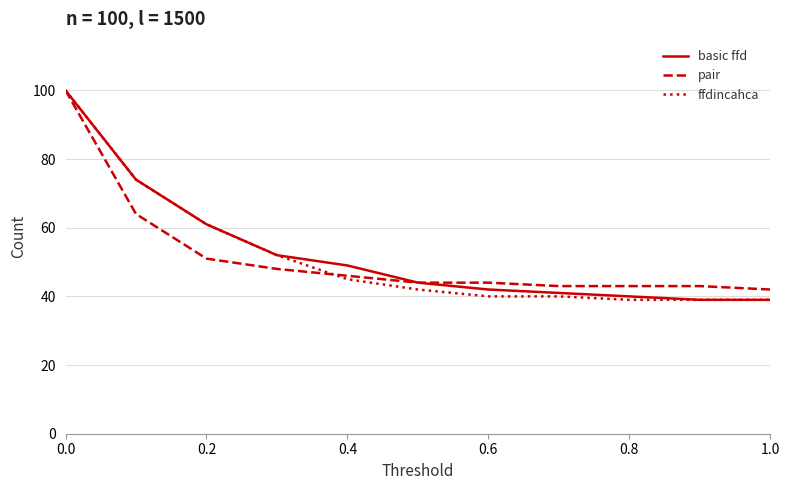

What is the minimum value shown in the chart?

39